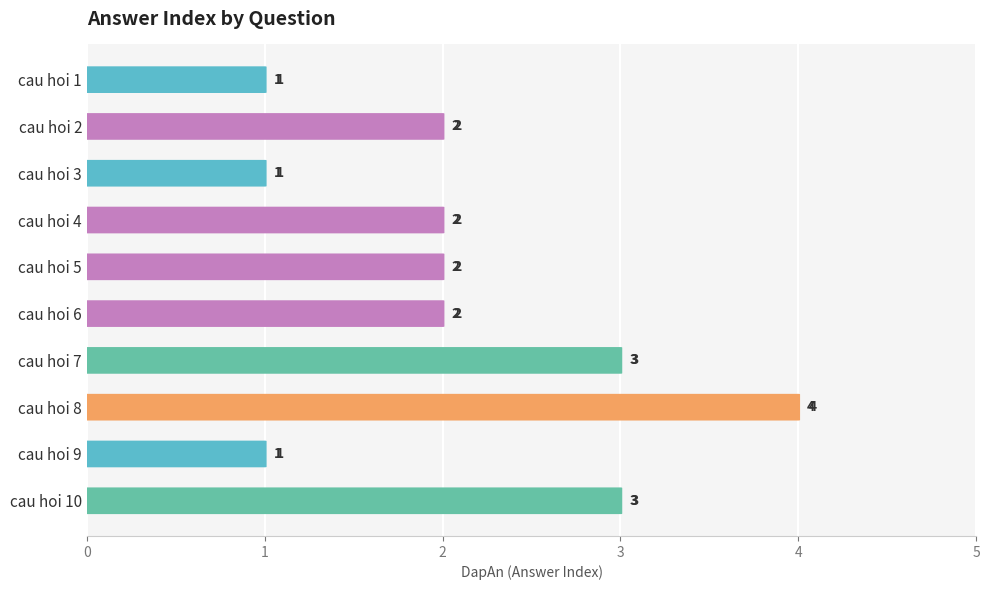

At which category does the chart reach its peak across all series?

cau hoi 8